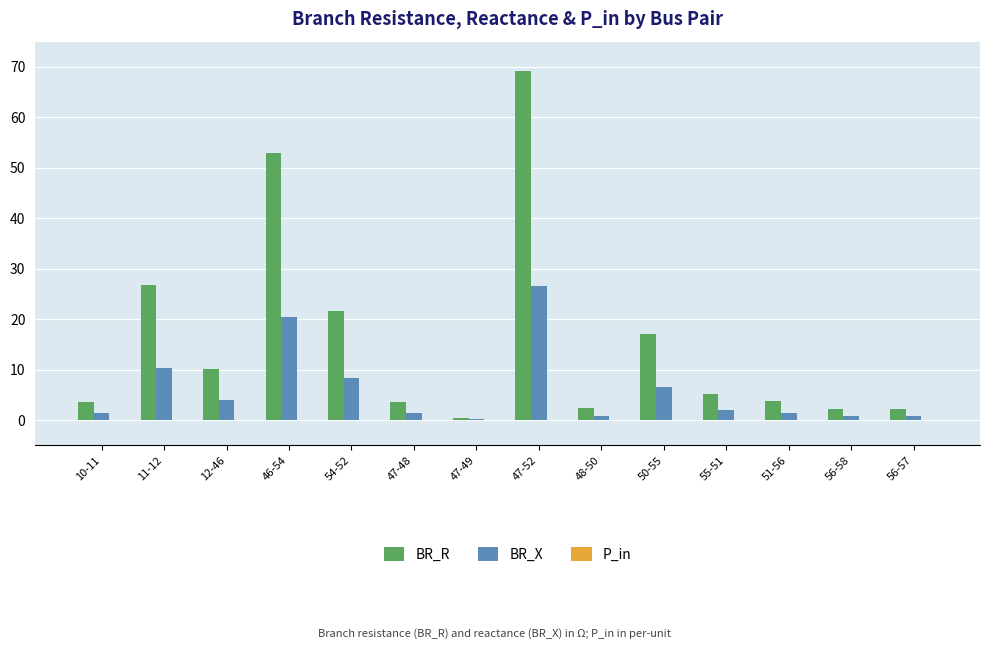

The value of BR_X at 46-54 is 20.4. True or false?

True